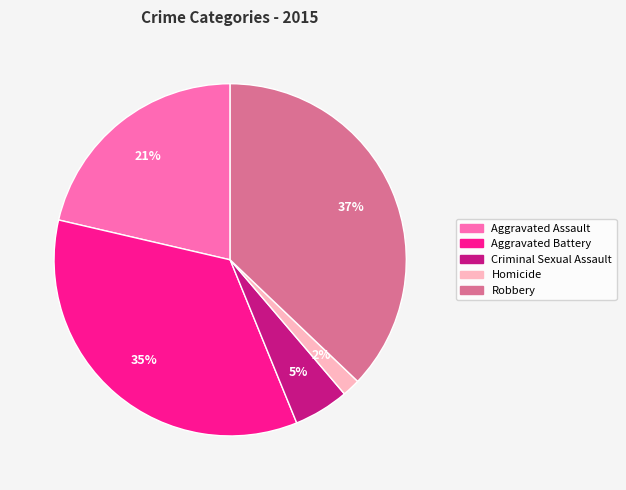

To the nearest percent, what percentage of the pie is Homicide?

2%